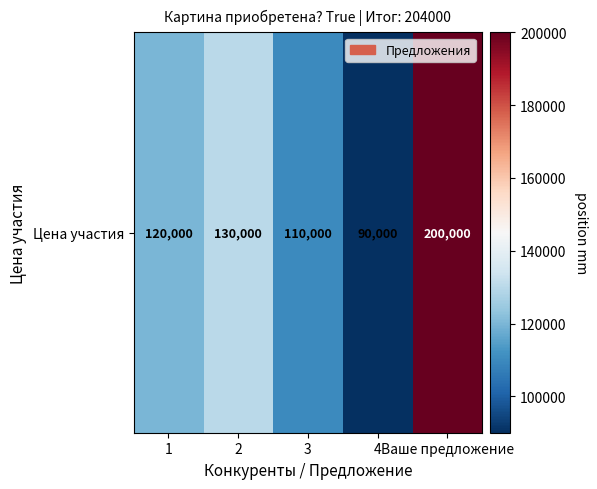

At which label does the data first exceed 120000?

2